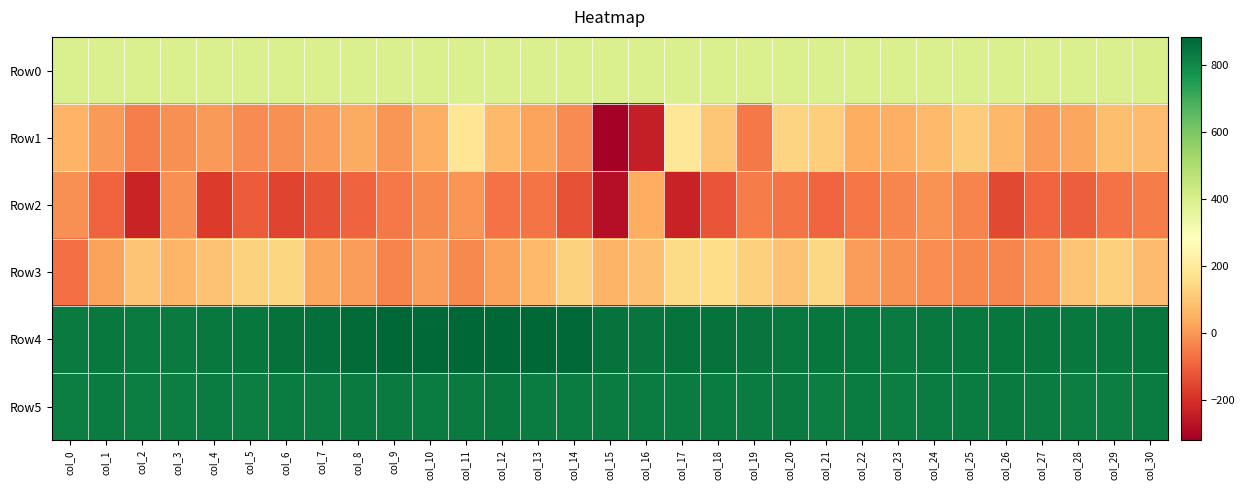

Which has a higher value, col_6 or col_23?

col_23